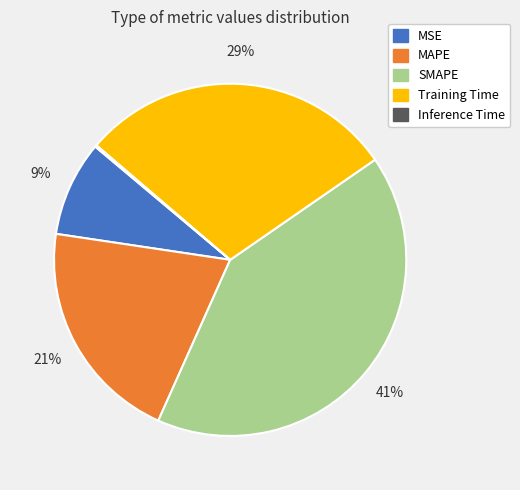

Is the sum of SMAPE and Training Time greater than half?

Yes